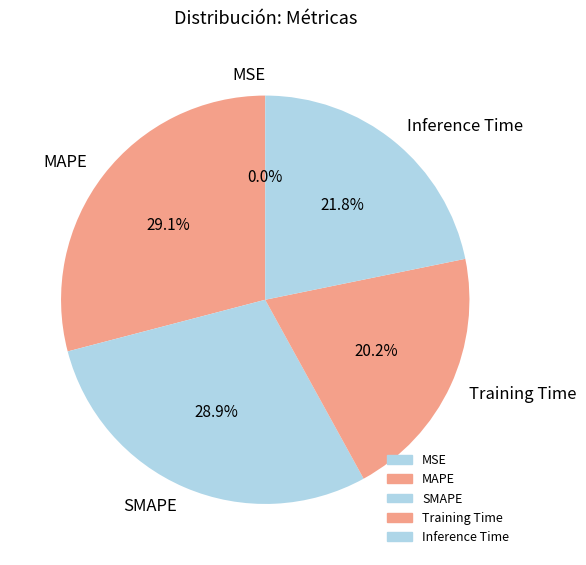

Which has a higher value, SMAPE or Inference Time?

SMAPE